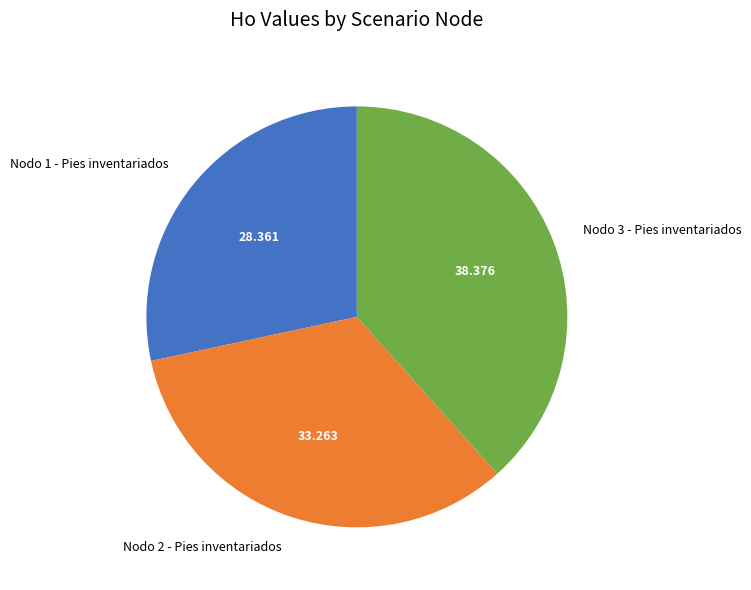

Does Nodo 3 - Pies inventariados represent more than half of the total?

No